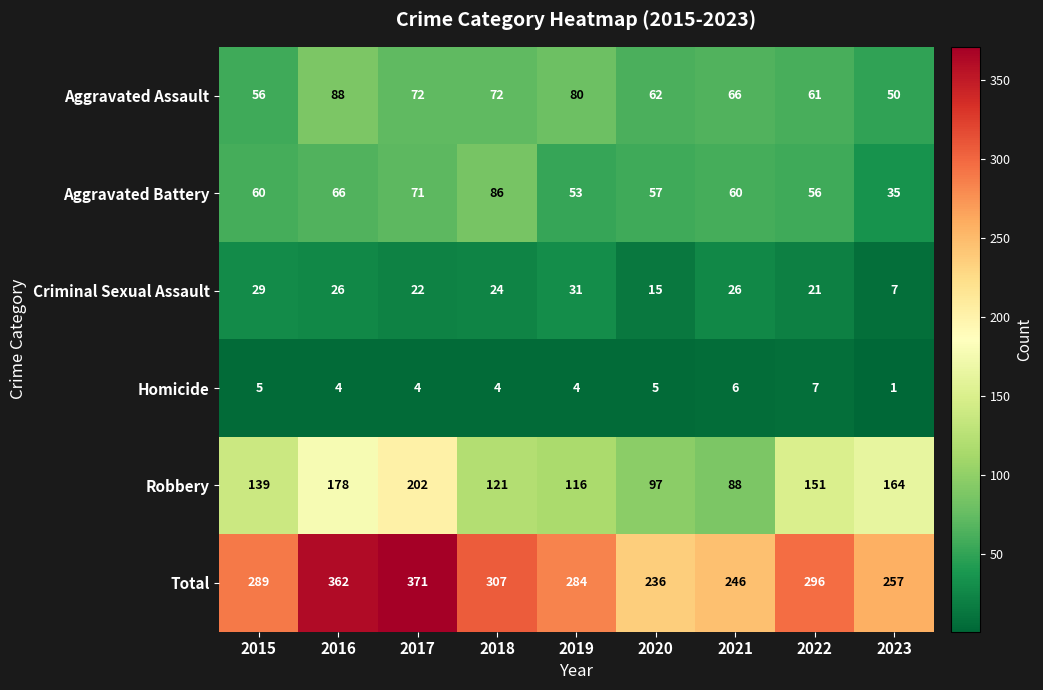

Which series changed the most between 2020 and 2022?

Total